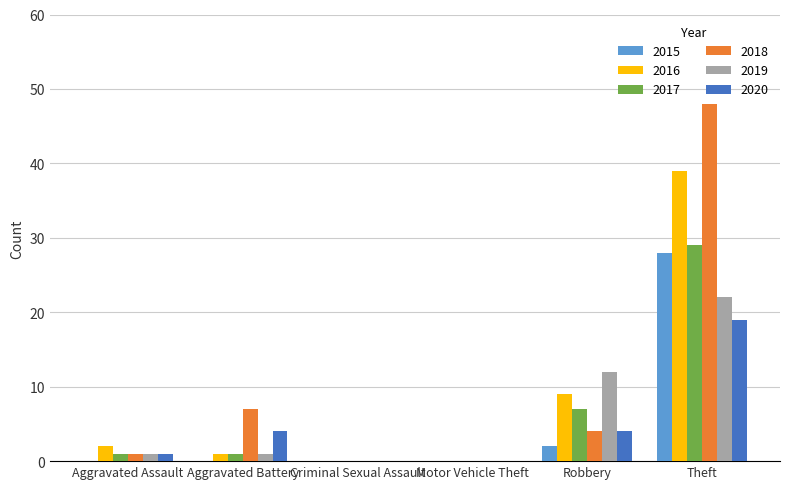

At which label is 2017 closest to 14?

Robbery